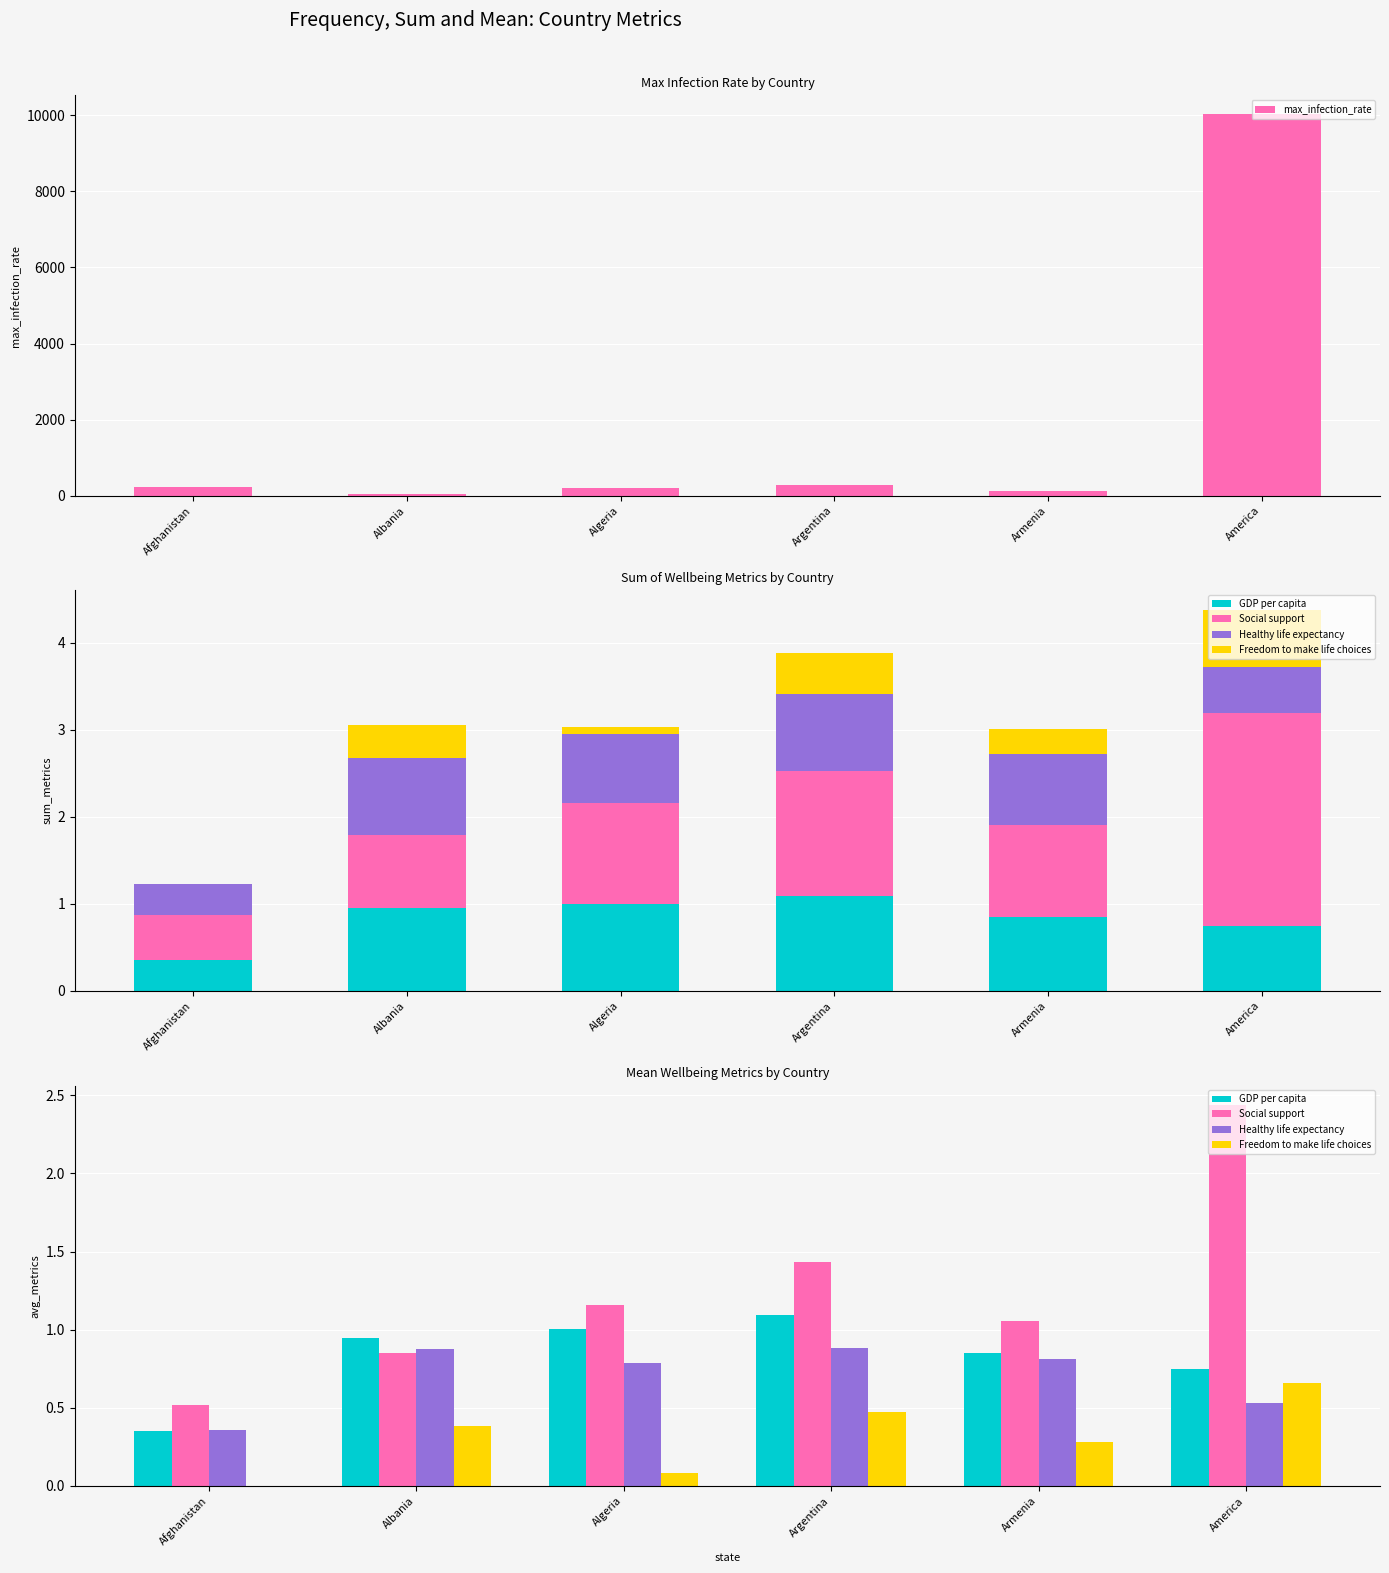

What is the difference between the maximum and second lowest values in the max_infection_rate series?

9890